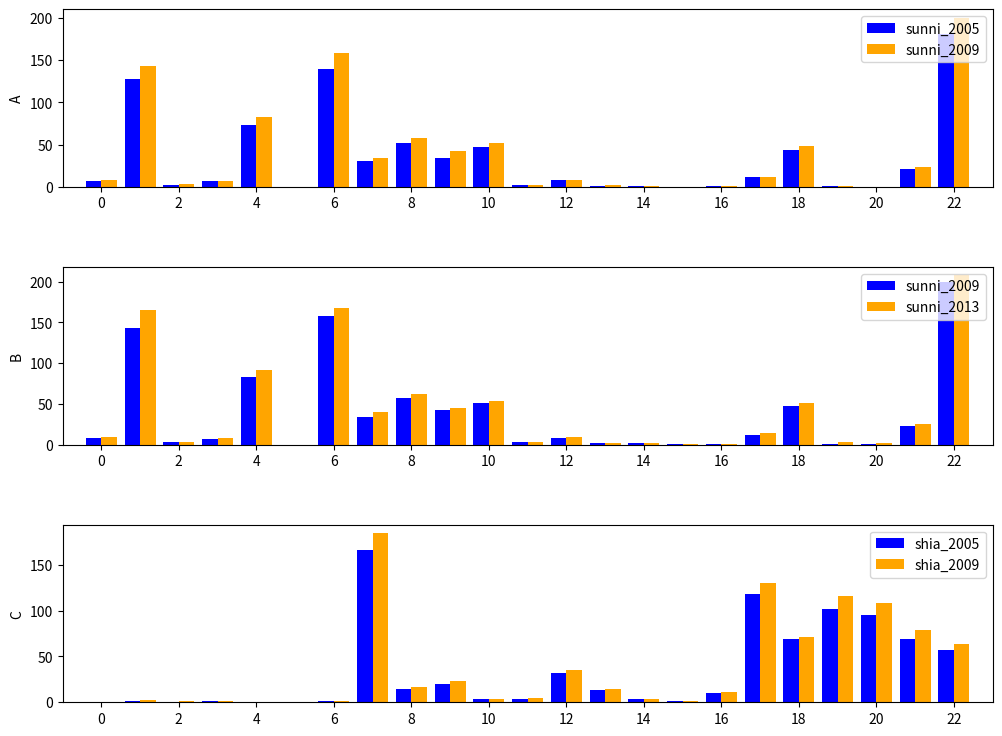

At which category does the chart reach its peak across all series?

22